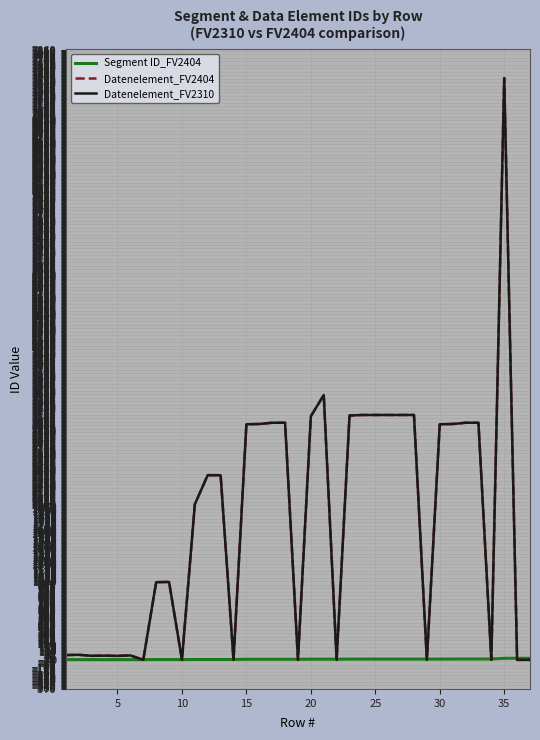

Does the chart have visible grid lines?

Yes